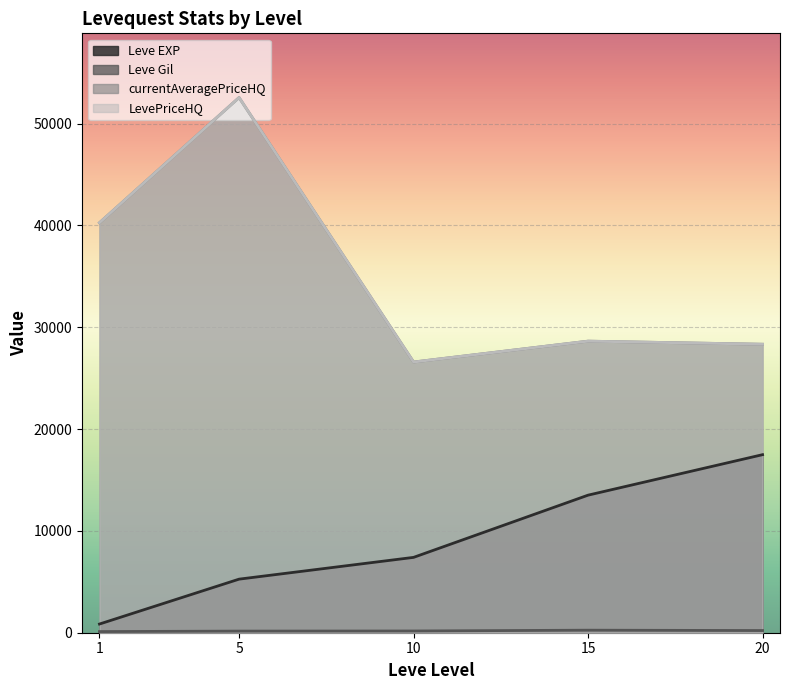

True or false: currentAveragePriceHQ and LevePriceHQ intersect in this chart.

False